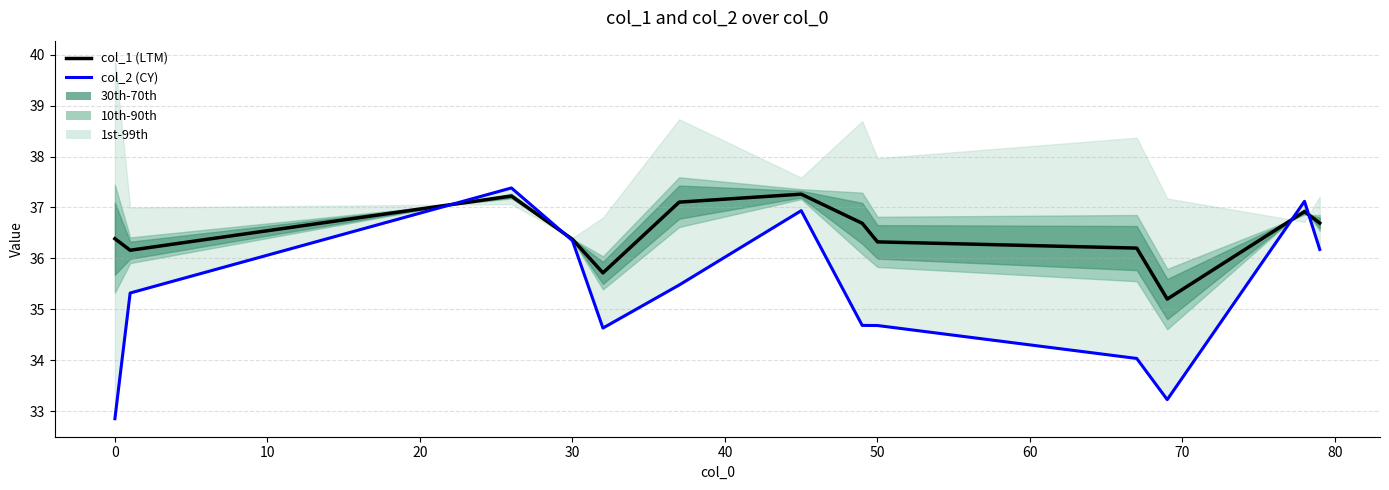

Rank the series at 0 from lowest to highest value.

col_2 (CY), col_1 (LTM)